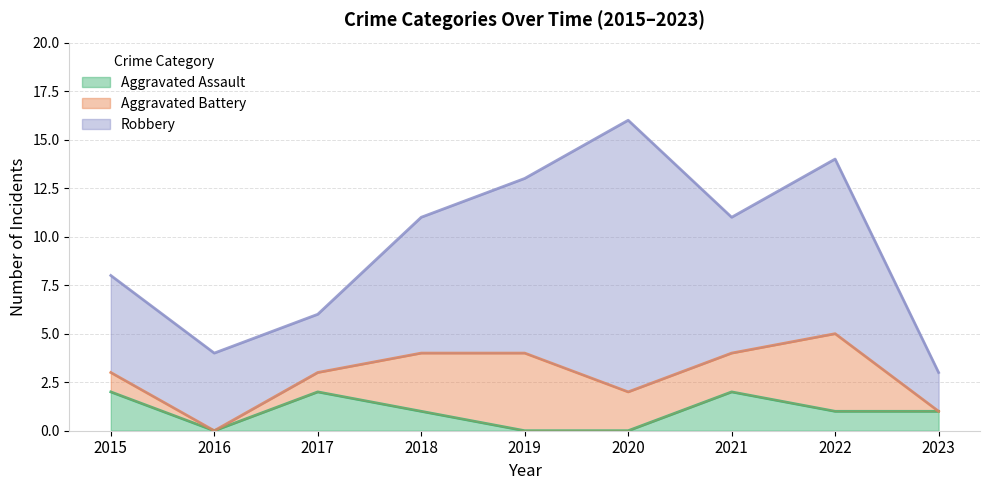

What is the difference between the Robbery values at 2023 and 2022?

7